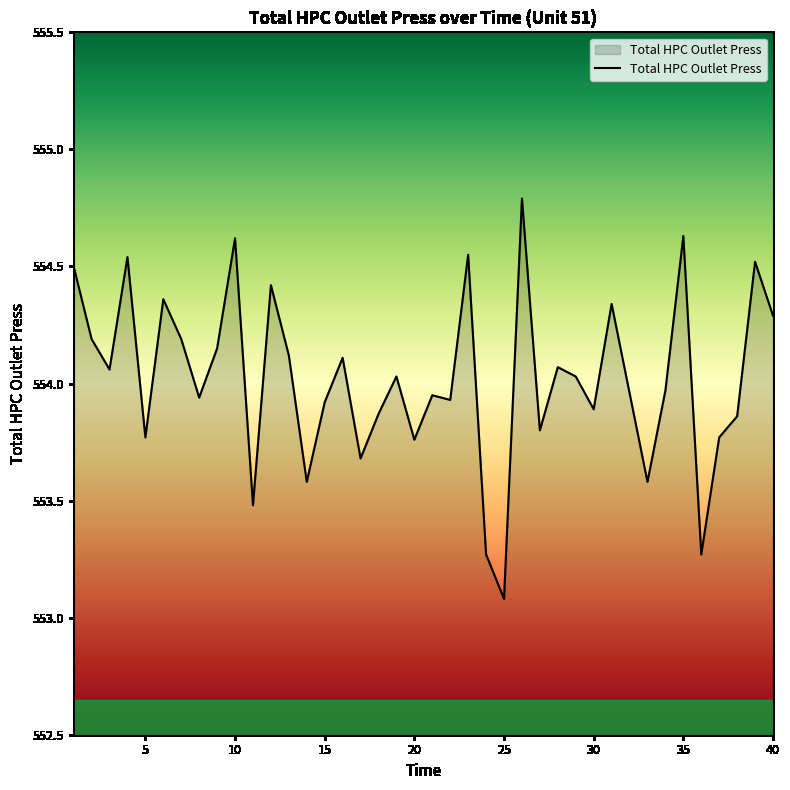

True or false: there are more than 0 points higher than both neighbors.

True